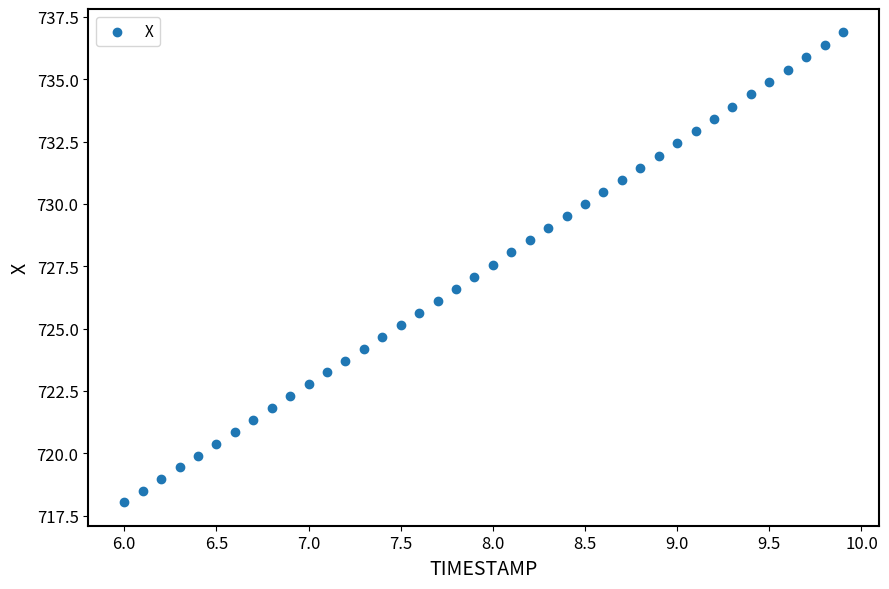

What is the range of Y values (max minus min)?

18.8